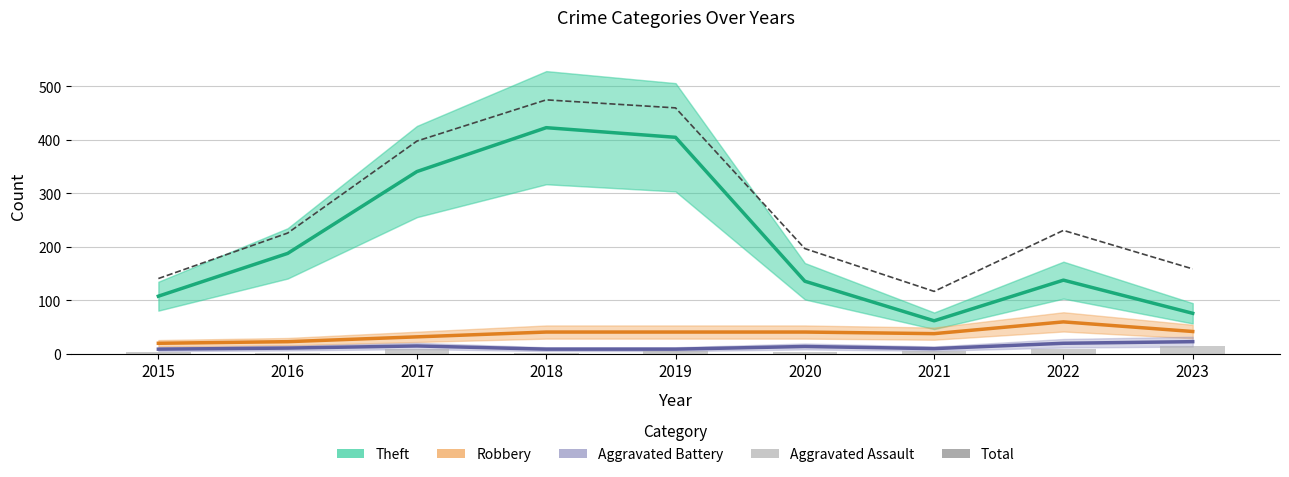

What is the difference between the maximum and minimum values in the Aggravated Assault series?

13